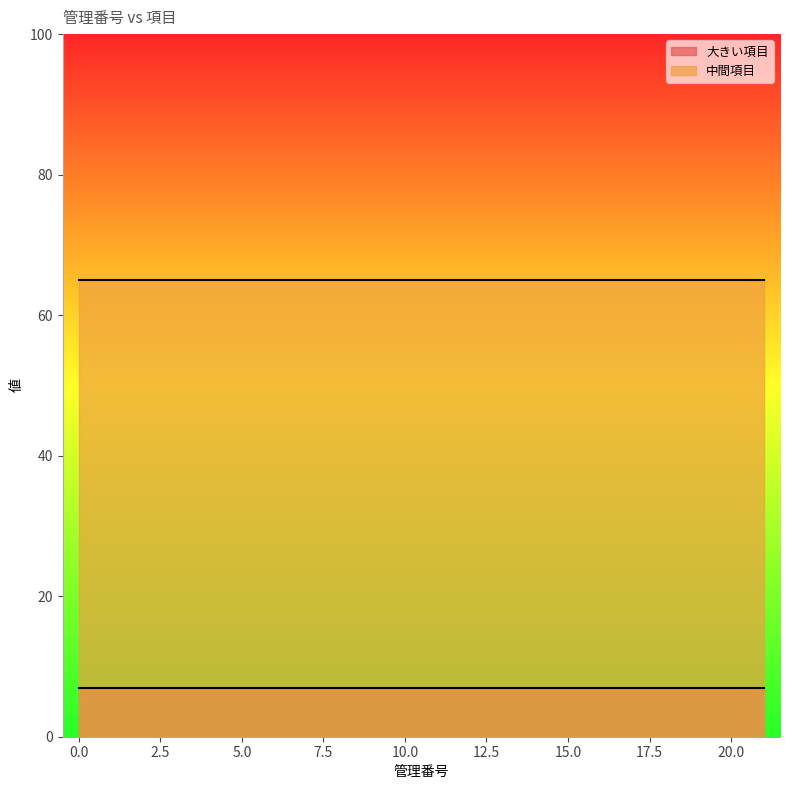

True or false: 大きい項目 has more than 1 points higher than both neighbors.

False